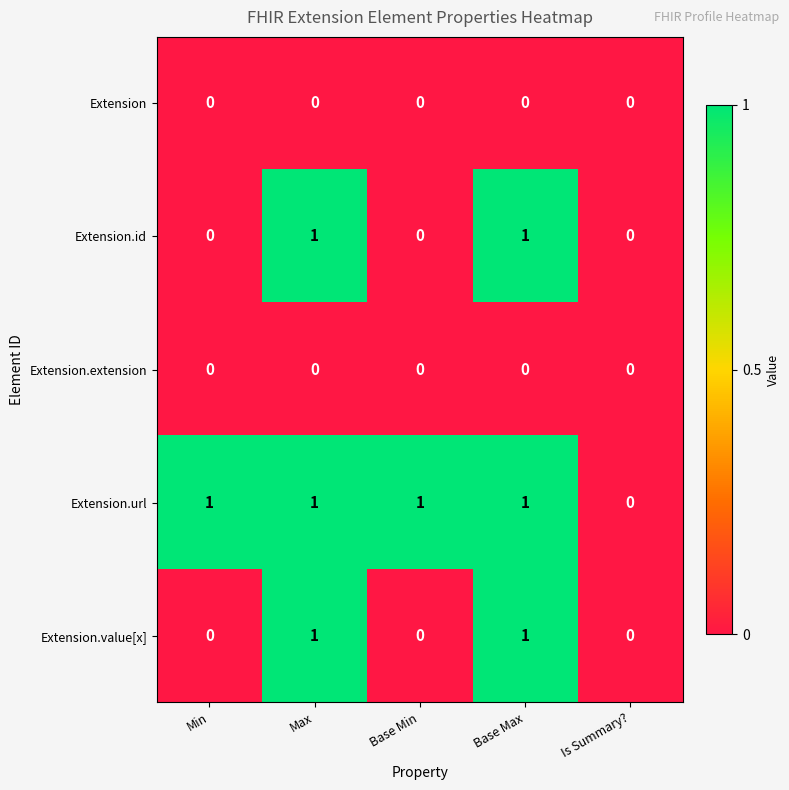

The value of Extension.url at Base Max is 1. True or false?

True